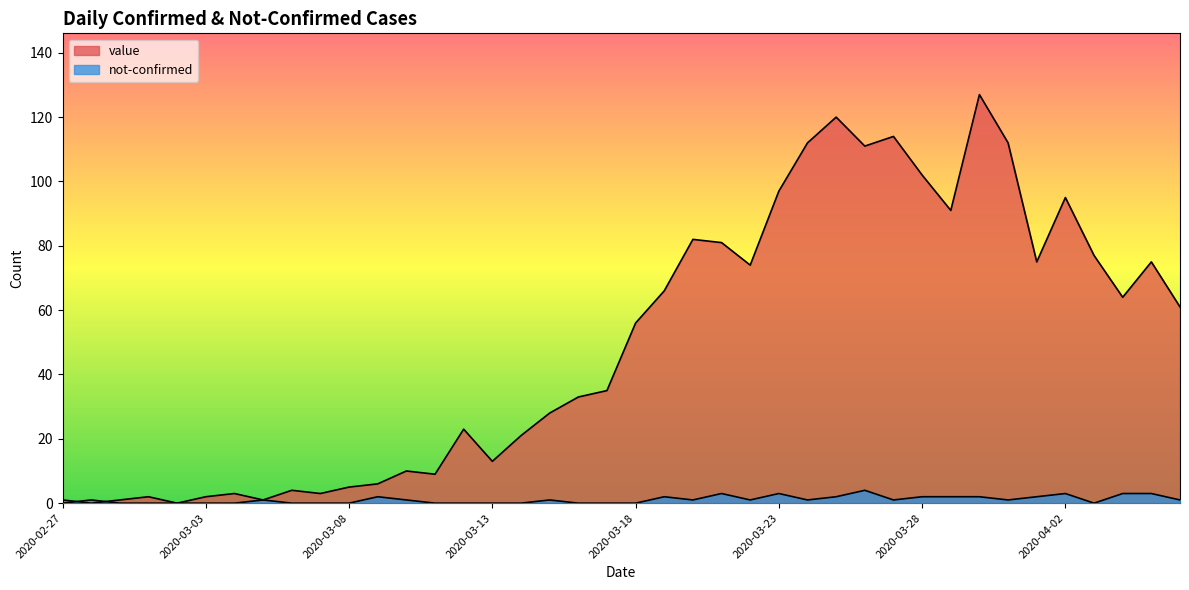

Reading right to left, list all the values displayed in this chart.

value: 2020-04-06=61	2020-04-05=75	2020-04-04=64	2020-04-03=77	2020-04-02=95	2020-04-01=75	2020-03-31=112	2020-03-30=127	2020-03-29=91	2020-03-28=102	2020-03-27=114	2020-03-26=111	2020-03-25=120	2020-03-24=112	2020-03-23=97	2020-03-22=74	2020-03-21=81	2020-03-20=82	2020-03-19=66	2020-03-18=56	2020-03-17=35	2020-03-16=33	2020-03-15=28	2020-03-14=21	2020-03-13=13	2020-03-12=23	2020-03-11=9	2020-03-10=10	2020-03-09=6	2020-03-08=5	2020-03-07=3	2020-03-06=4	2020-03-05=1	2020-03-04=3	2020-03-03=2	2020-03-02=0	2020-03-01=2	2020-02-29=1	2020-02-28=0	2020-02-27=1
not-confirmed: 2020-04-06=1	2020-04-05=3	2020-04-04=3	2020-04-03=0	2020-04-02=3	2020-04-01=2	2020-03-31=1	2020-03-30=2	2020-03-29=2	2020-03-28=2	2020-03-27=1	2020-03-26=4	2020-03-25=2	2020-03-24=1	2020-03-23=3	2020-03-22=1	2020-03-21=3	2020-03-20=1	2020-03-19=2	2020-03-18=0	2020-03-17=0	2020-03-16=0	2020-03-15=1	2020-03-14=0	2020-03-13=0	2020-03-12=0	2020-03-11=0	2020-03-10=1	2020-03-09=2	2020-03-08=0	2020-03-07=0	2020-03-06=0	2020-03-05=1	2020-03-04=0	2020-03-03=0	2020-03-02=0	2020-03-01=0	2020-02-29=0	2020-02-28=1	2020-02-27=0